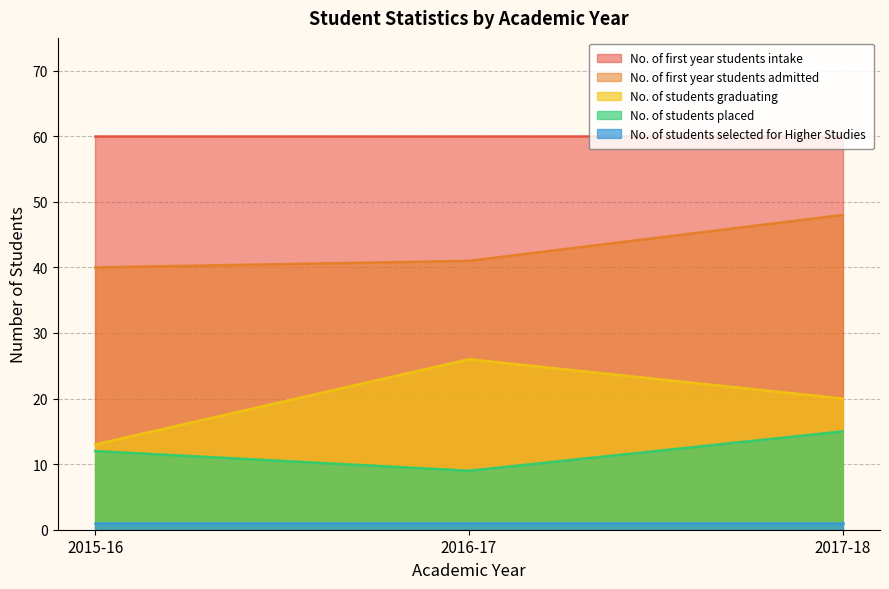

What is the difference between the maximum and minimum values in the No. of students graduating series?

13